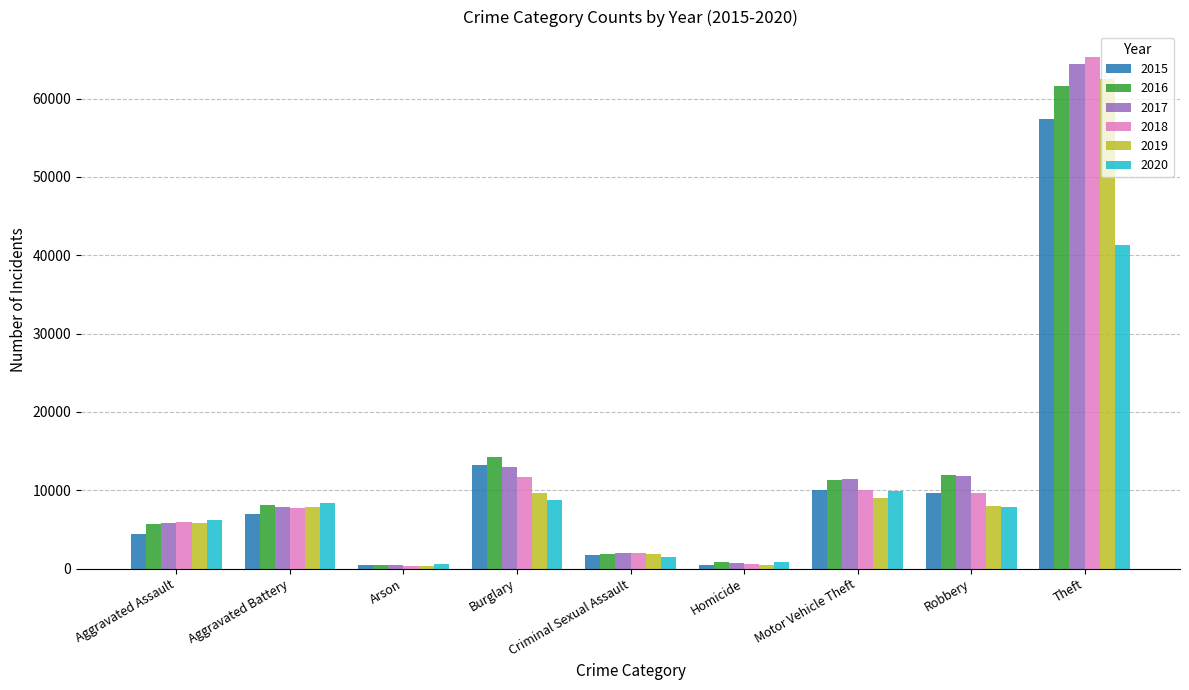

Is the value of 2017 at Aggravated Battery greater than the value of 2020 at Aggravated Assault?

Yes